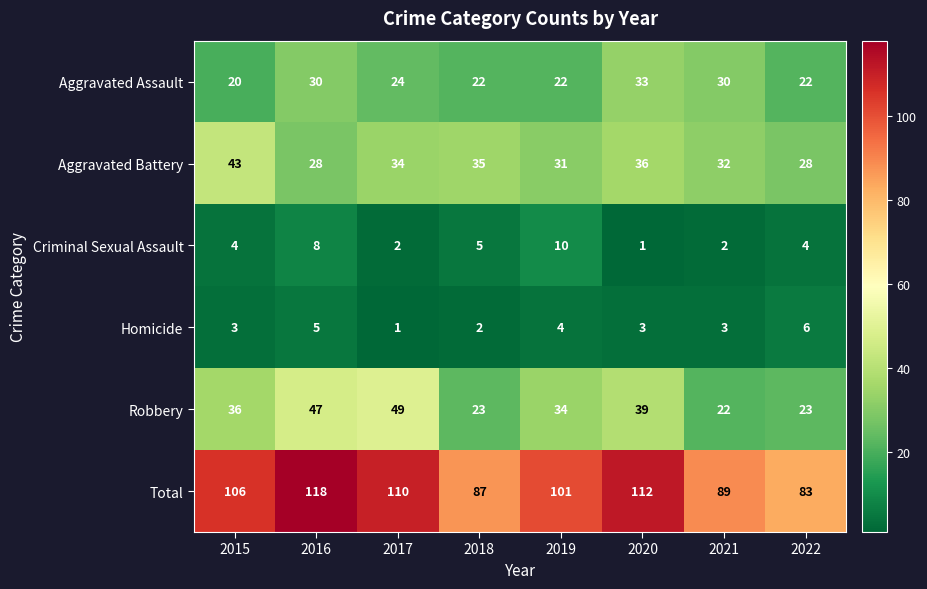

What is the sum of the Homicide values at 2021 and 2017?

4